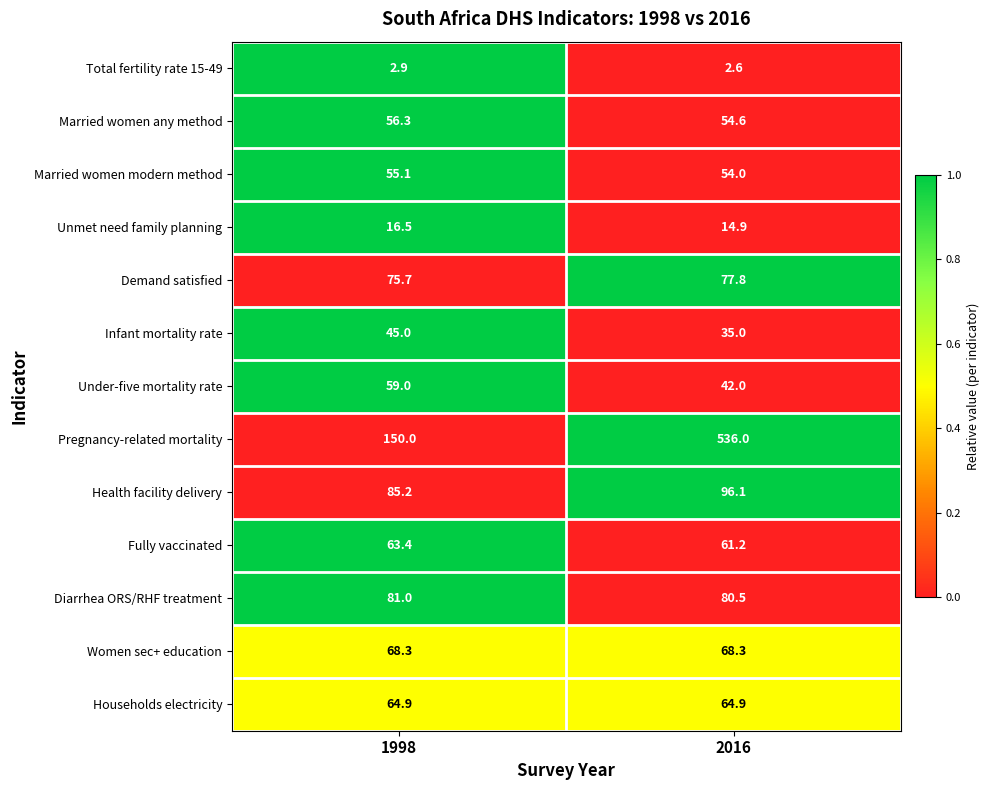

Is it true that Infant mortality rate equals 46.8 at 2016?

False